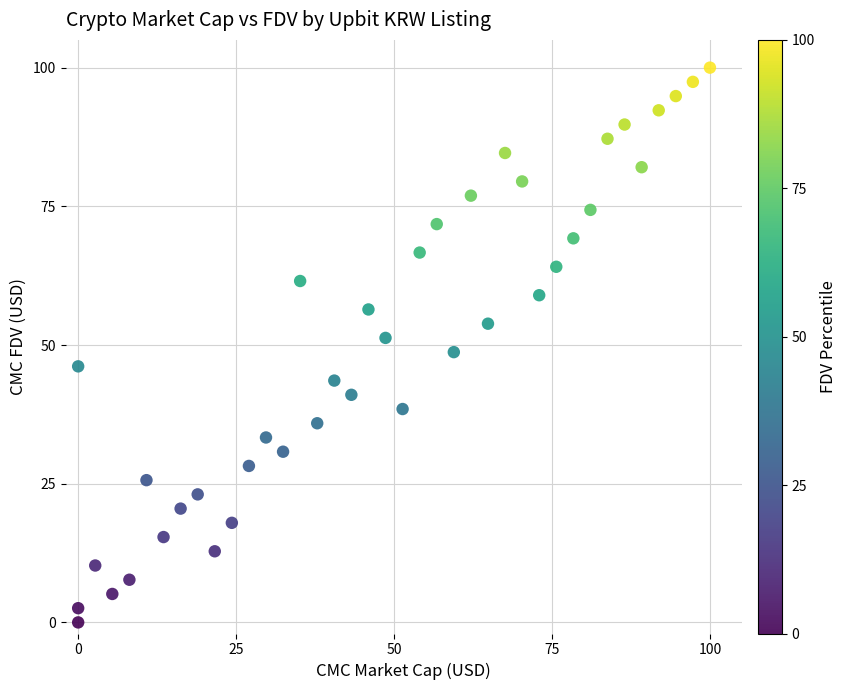

What is the range of X values (max minus min)?

100.0